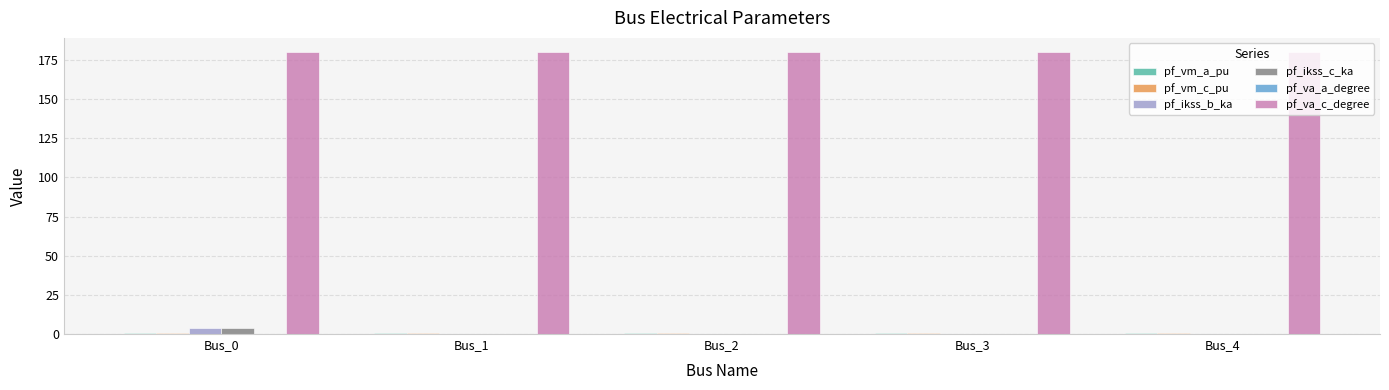

What is the greatest value displayed?

180.0